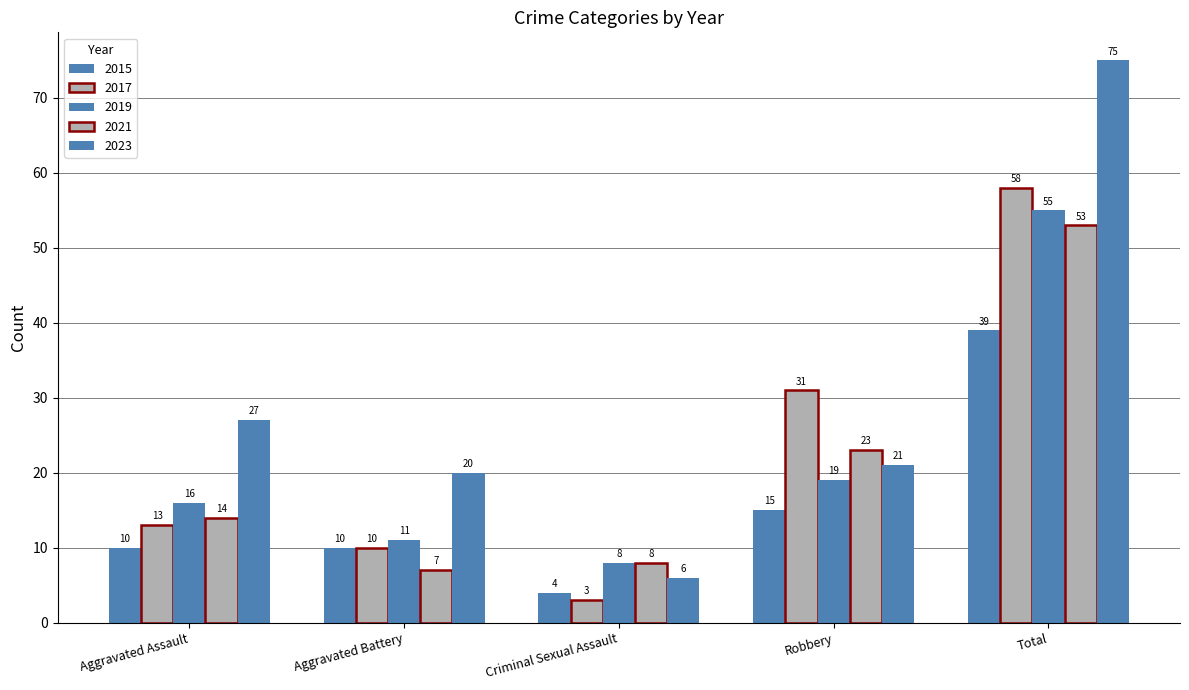

What is the approximate value of 2015 at Aggravated Battery, to the nearest 5?

10